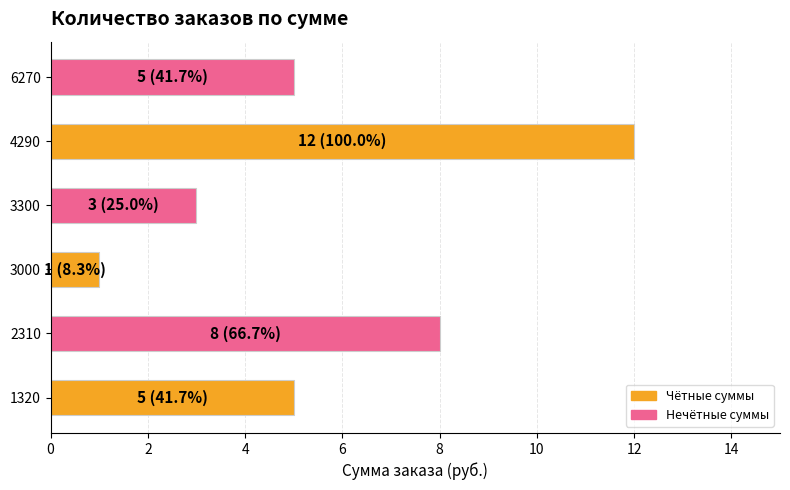

What is the ratio of the value at 3000 to the value at 3300?

0.3